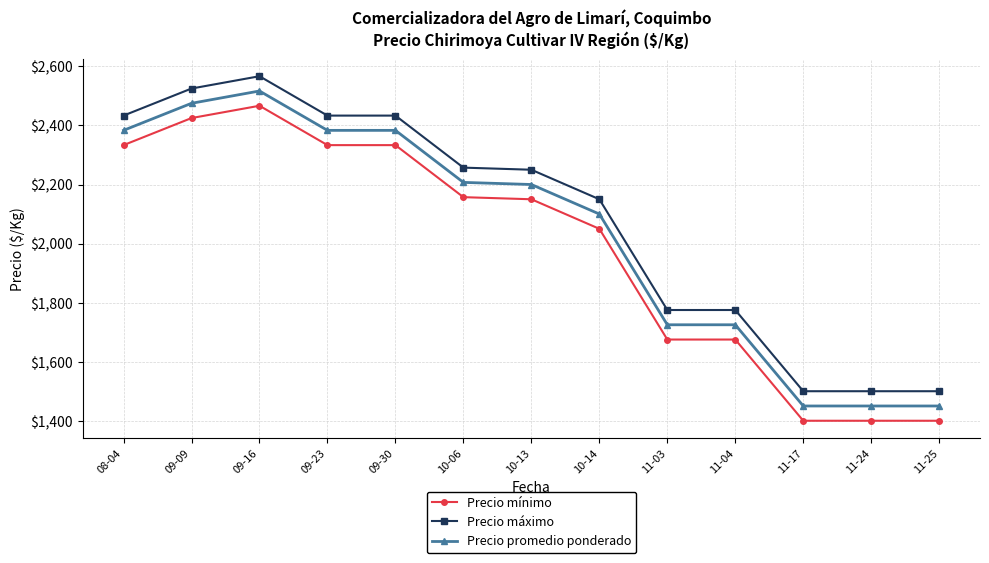

List the series in order of their overall mean, highest first.

Precio máximo, Precio promedio ponderado, Precio mínimo